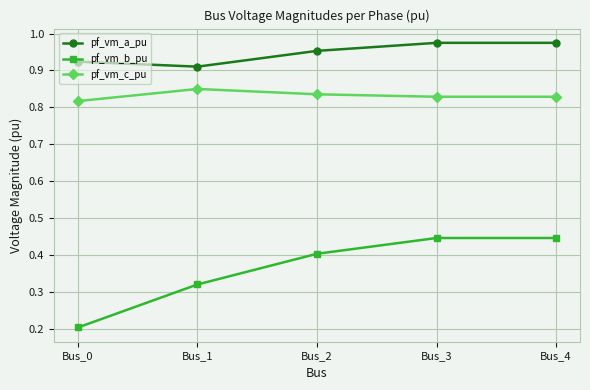

List the series in order of their overall mean, highest first.

pf_vm_a_pu, pf_vm_c_pu, pf_vm_b_pu